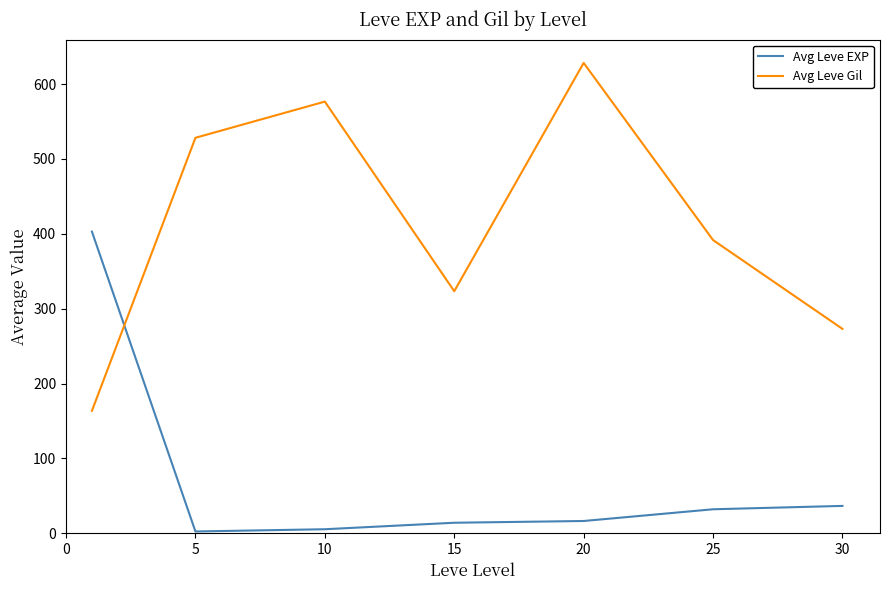

Rank the series by their average value, from lowest to highest.

Avg Leve EXP, Avg Leve Gil